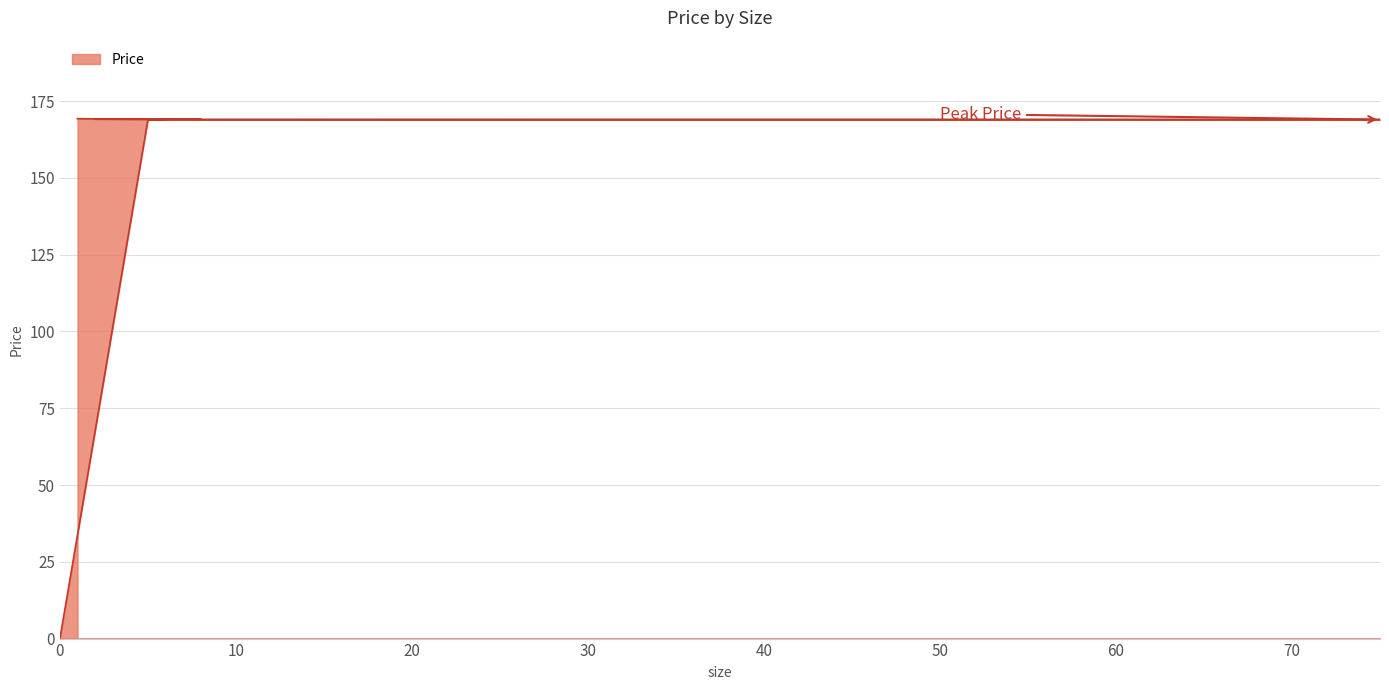

List the labels in order of value, largest first.

1, 2, 8, 2, 6, 5, 75, 5, 0